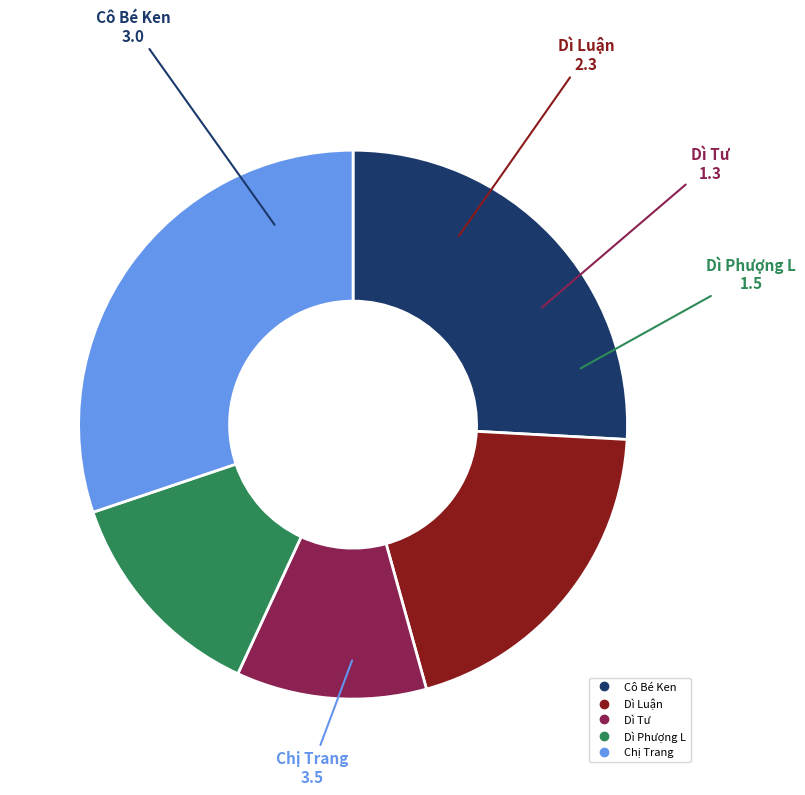

Is there any slice that represents more than half of the pie?

No